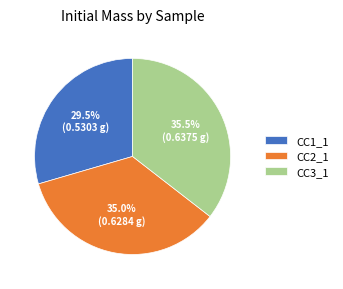

Between CC1_1 and CC3_1, which is larger?

CC3_1